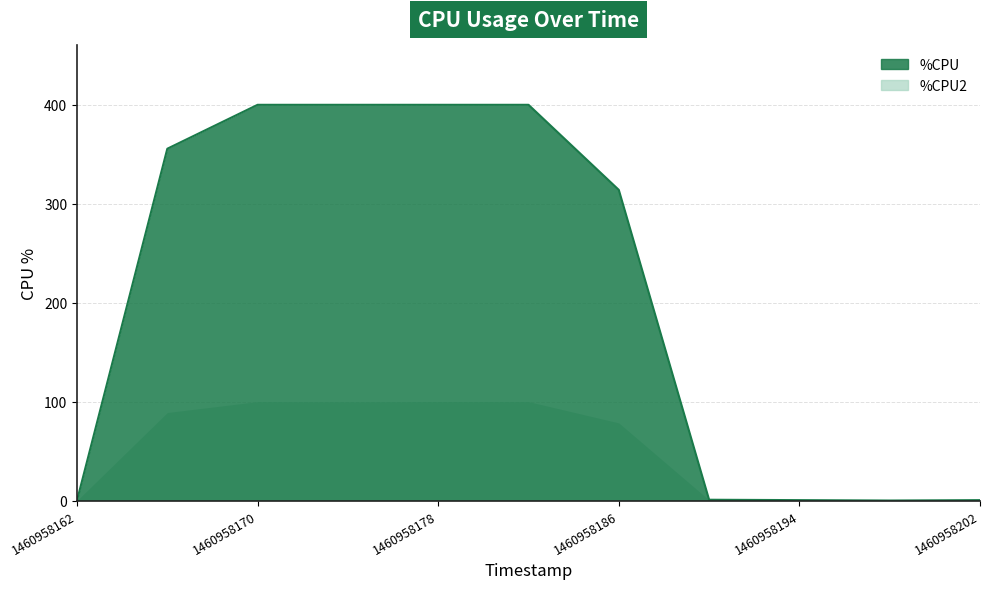

Reading left to right, list all the values displayed in this chart.

1460958162=0.0	1460958166=355.6	1460958170=400.0	1460958174=400.0	1460958178=400.0	1460958182=400.0	1460958186=314.0	1460958190=0.8	1460958194=0.4	1460958198=0.0	1460958202=0.4